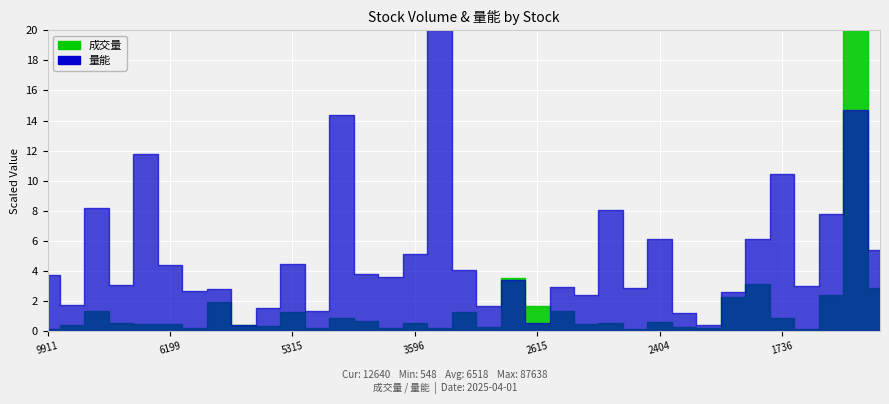

Is the value of 量能 at 5201 greater than the value of 成交量 at 3680?

No